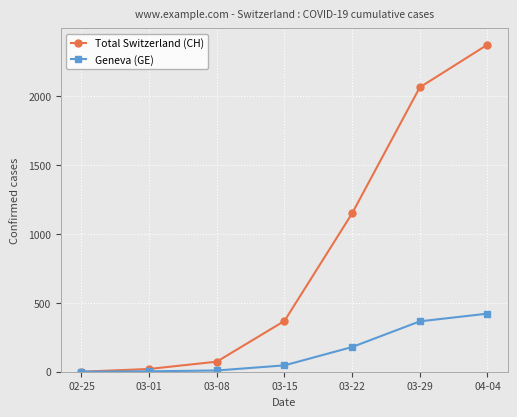

Rank the series by their average value, from highest to lowest.

Total Switzerland (CH), Geneva (GE)